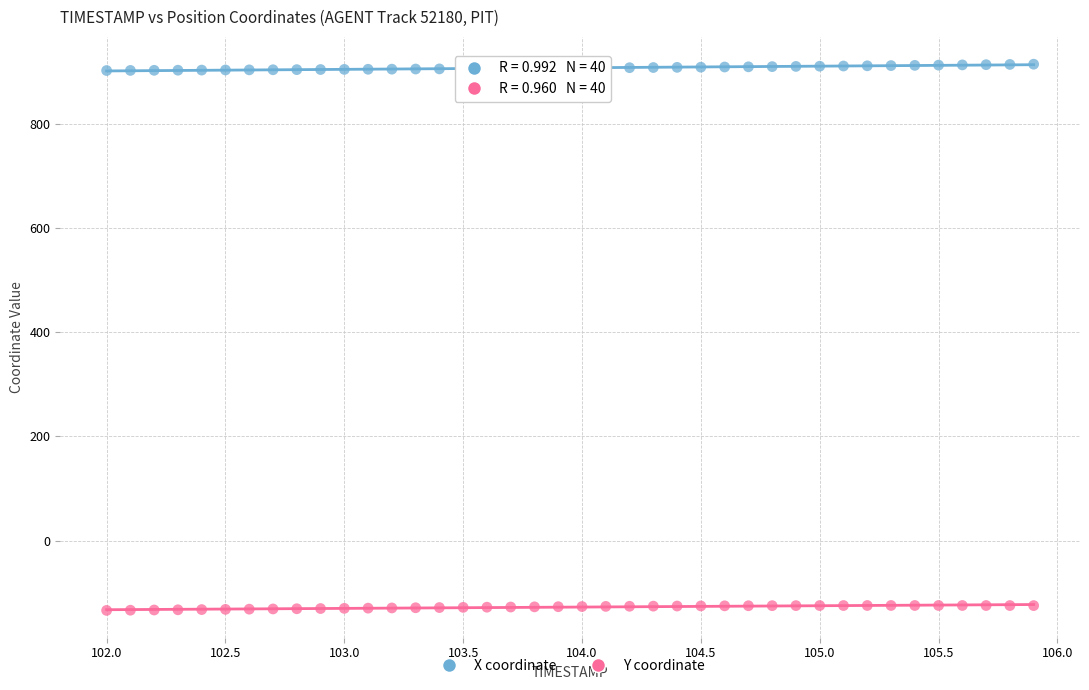

Across all data points, what is the range of X values (max minus min)?

3.9